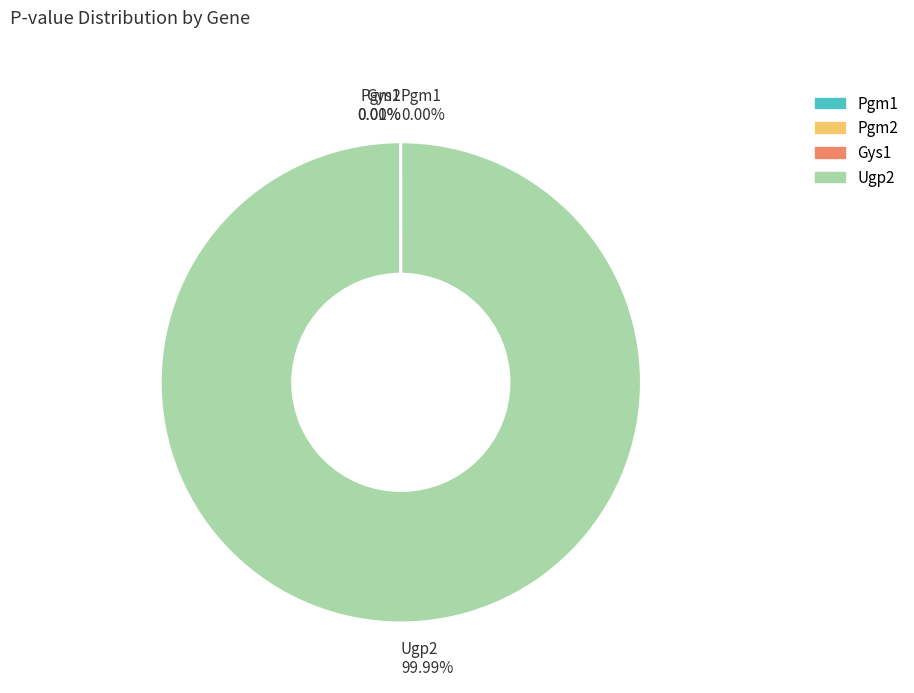

To the nearest percent, what is the average slice percentage?

25%